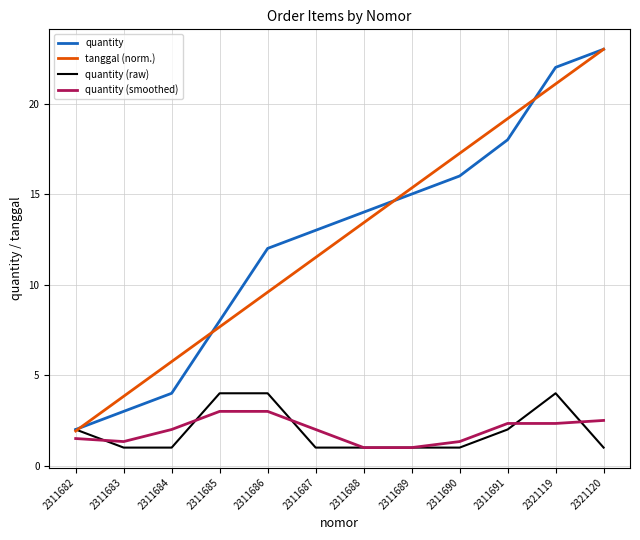

After their last crossing, which series has the higher values: quantity (raw) or tanggal (norm.)?

tanggal (norm.)